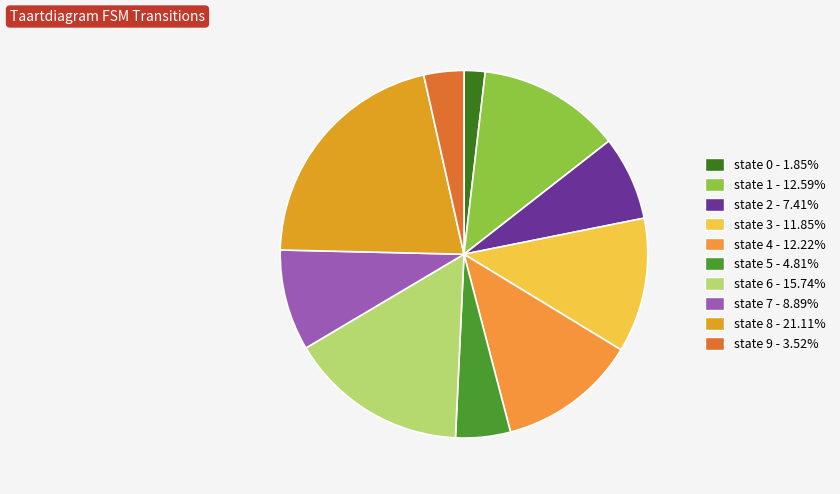

Is there a majority slice in this chart?

No